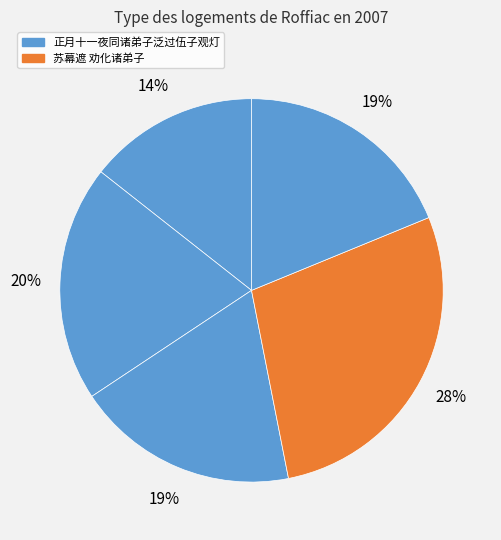

How many segments does this pie chart have?

5